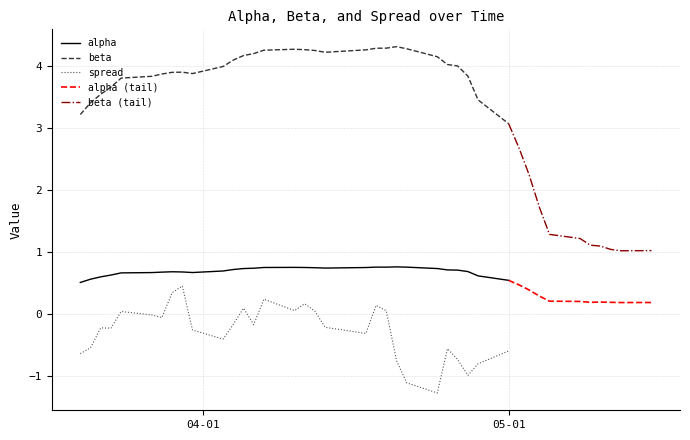

What is the highest value of the beta series?

4.3